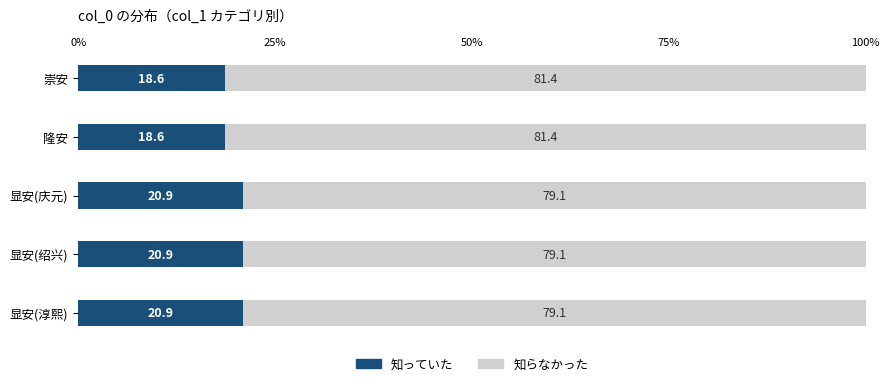

What is the sum of the 知っていた values at 显安(绍兴) and 崇安?

39.5